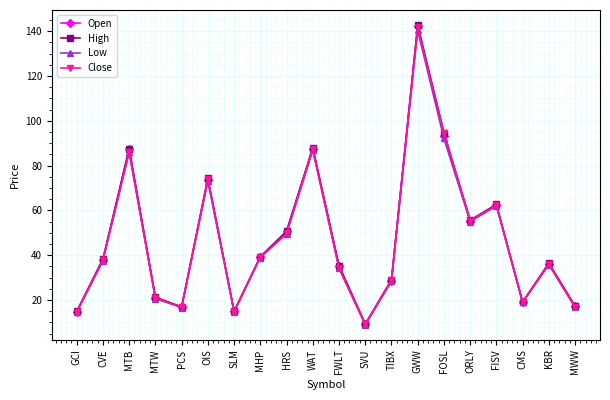

The value of High at SLM is 8.4. True or false?

False